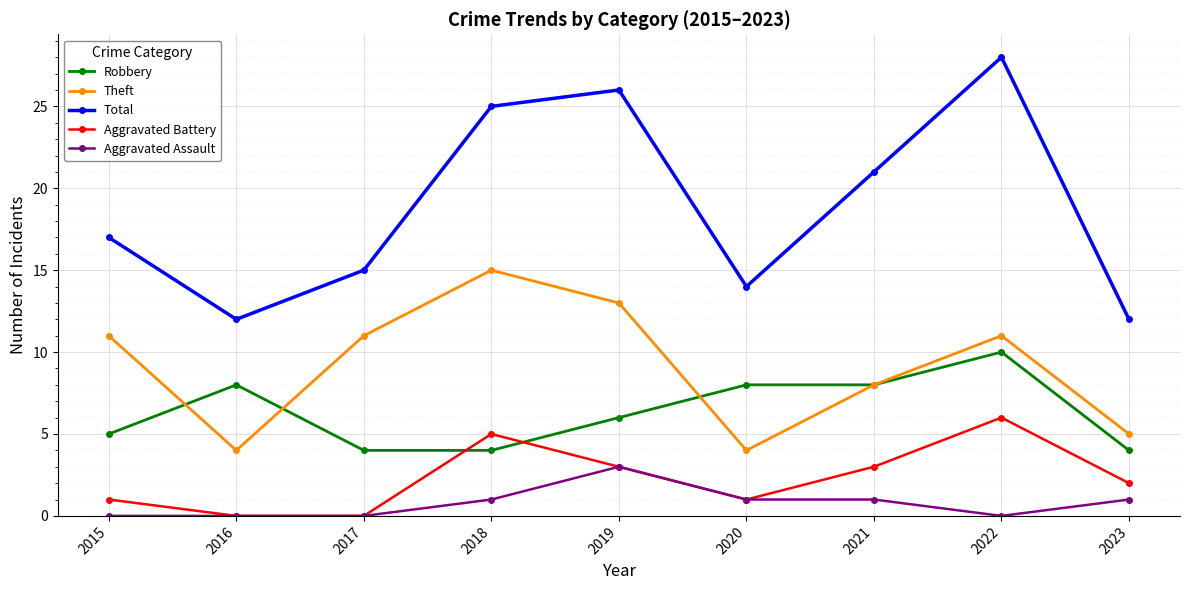

Where does the Robbery series first go above 6?

2016